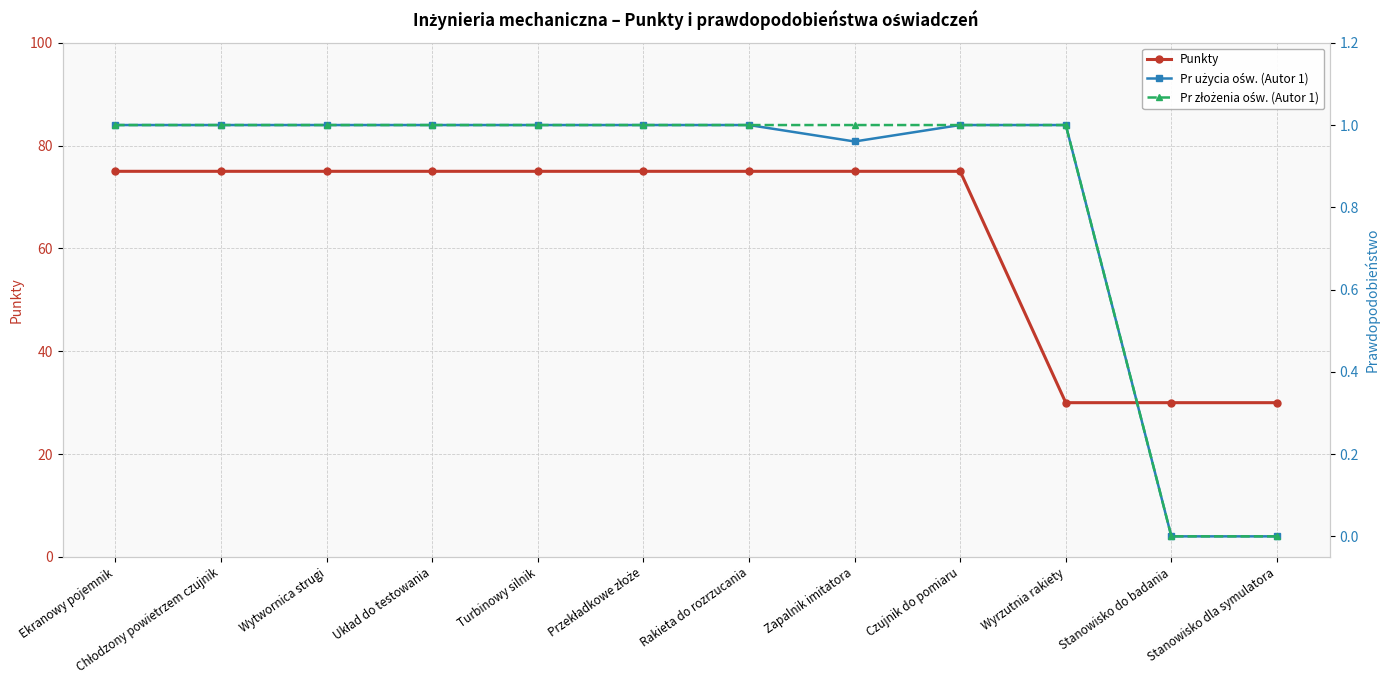

How many interior local valleys does the Pr użycia ośw. (Autor 1) series have?

1